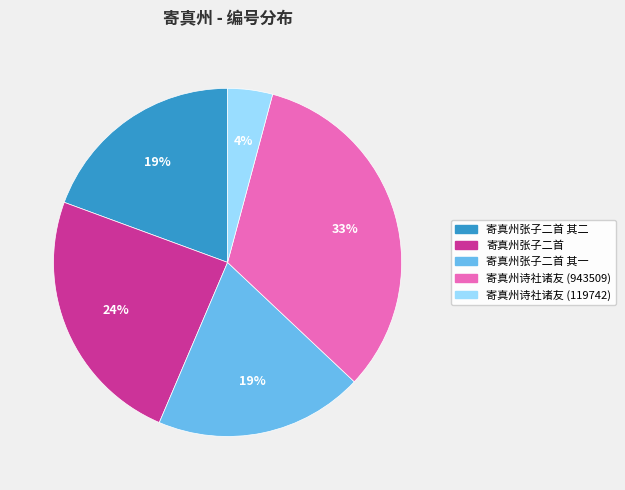

Is it true that 寄真州诗社诸友 (943509) is 38% of the pie?

False